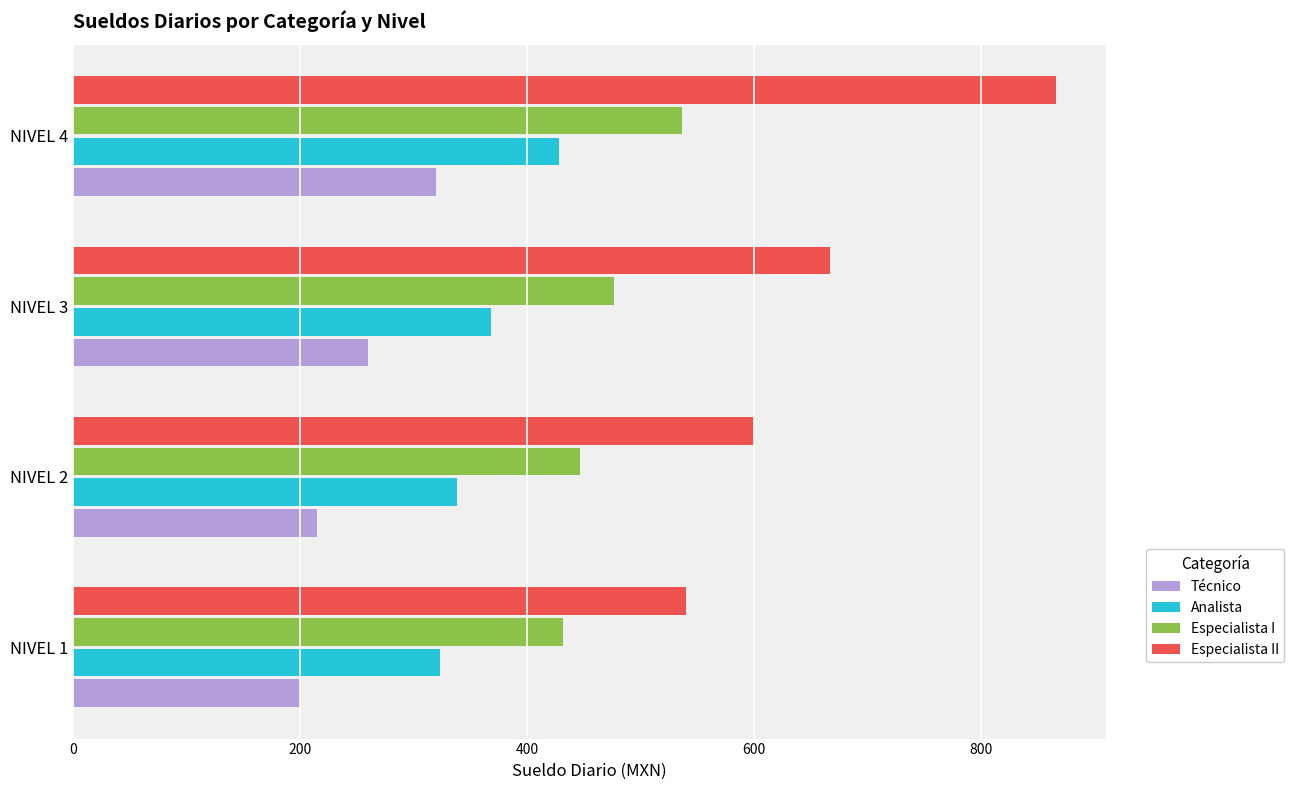

Is the value of Técnico at NIVEL 1 greater than the value of Especialista I at NIVEL 3?

No